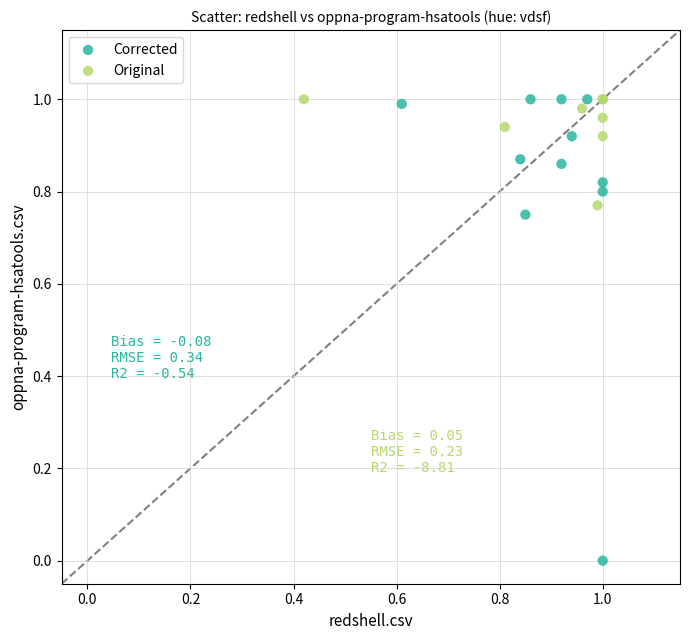

Which series reaches the minimum Y coordinate?

Corrected